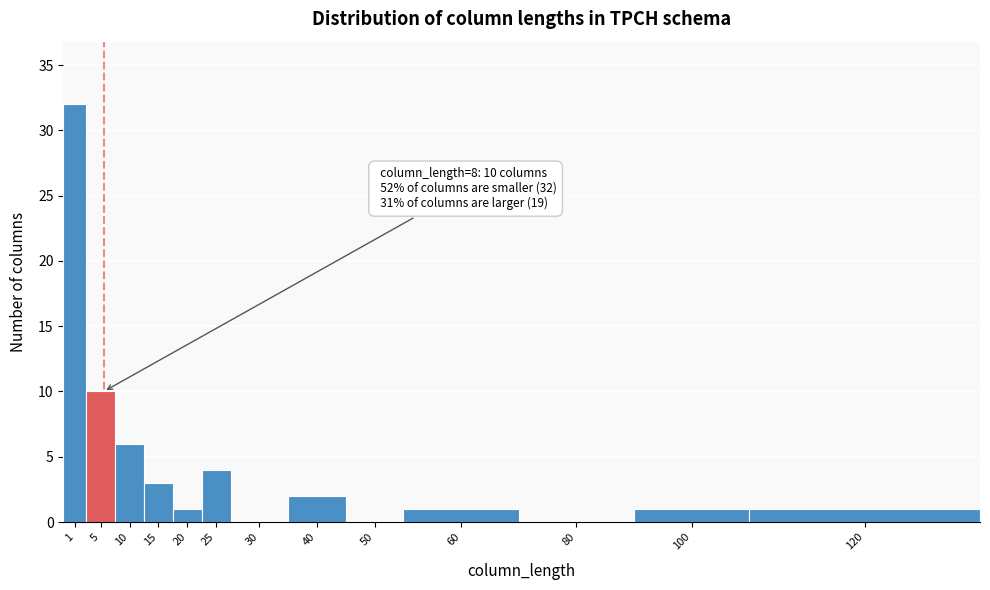

Reading left to right, extract all data points from this chart.

1=32	5=10	10=6	15=3	20=1	25=4	30=0	40=2	50=0	60=1	80=0	100=1	120=1